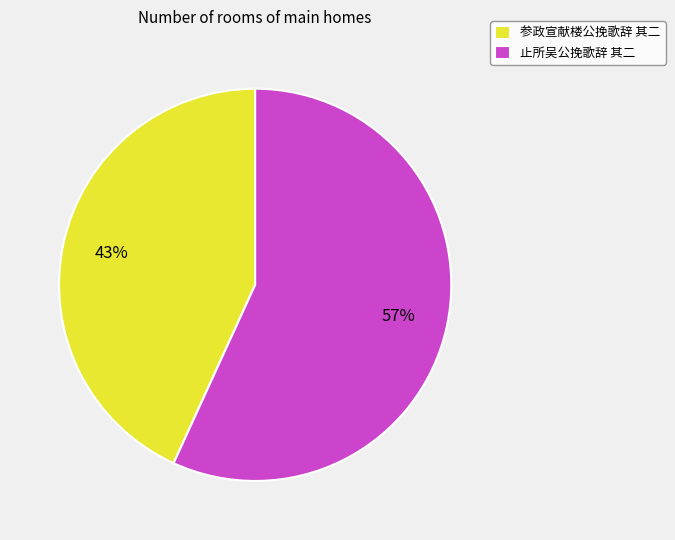

How many slices are in this pie chart?

2